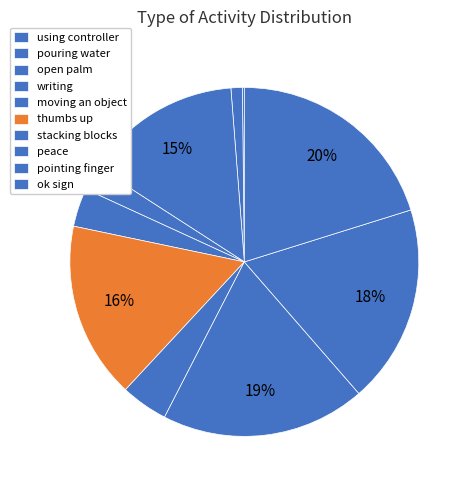

Is stacking blocks the majority of the pie?

No